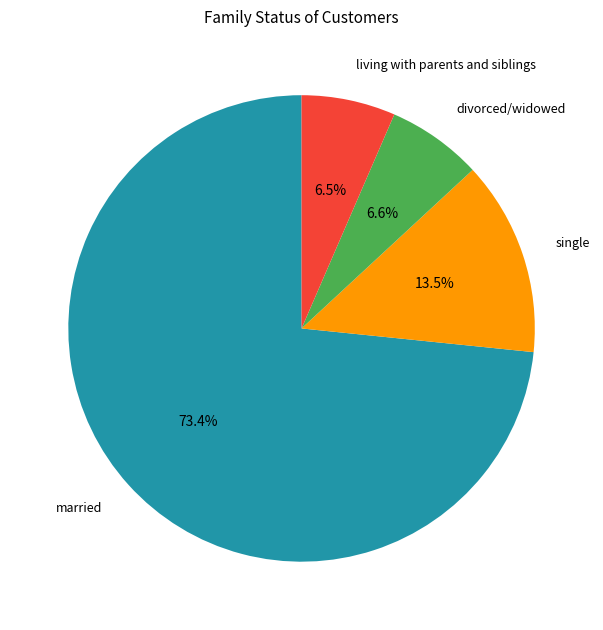

Does any single category account for the majority?

Yes